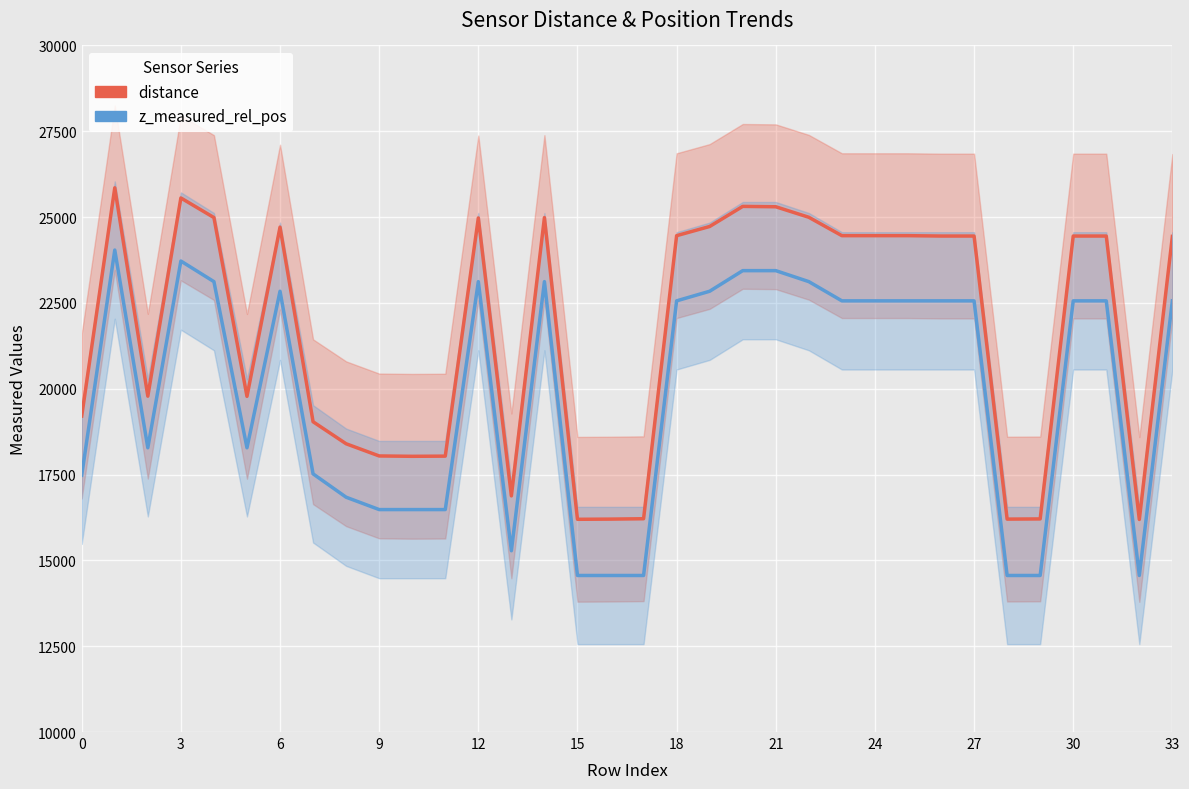

What is the label of the 24th point from the left?

23